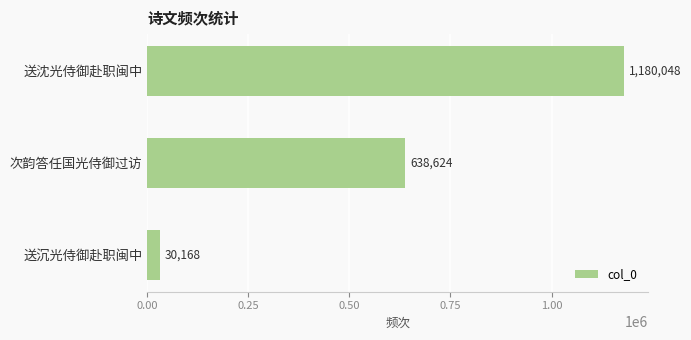

List the labels in order of value, smallest first.

送沉光侍御赴职闽中, 次韵答任国光侍御过访, 送沈光侍御赴职闽中